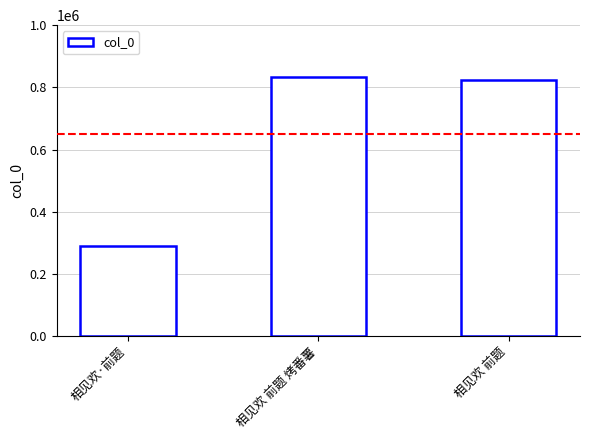

At which category does the chart reach its minimum across all series?

相见欢·前题